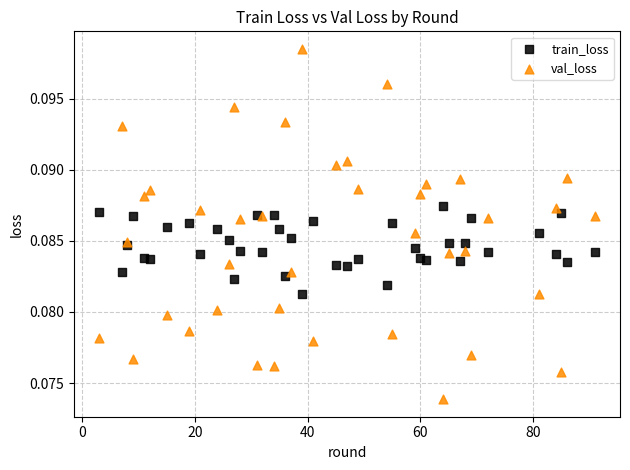

What is the X range (max minus min) for the scatter plot?

88.0